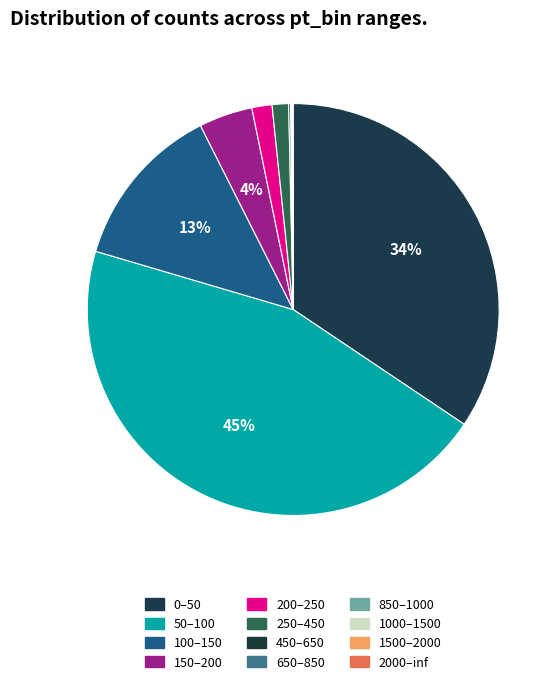

To the nearest percent, what percentage of the pie is 100–150?

13%